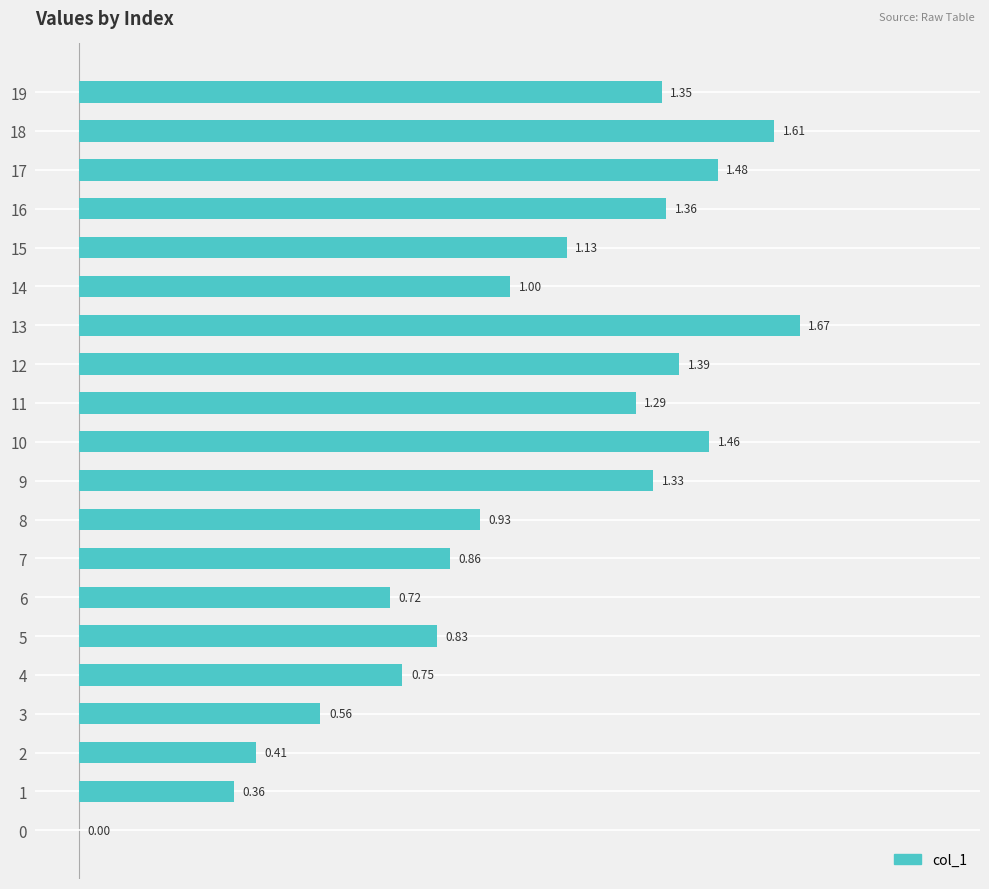

Count the number of categories in the chart.

20